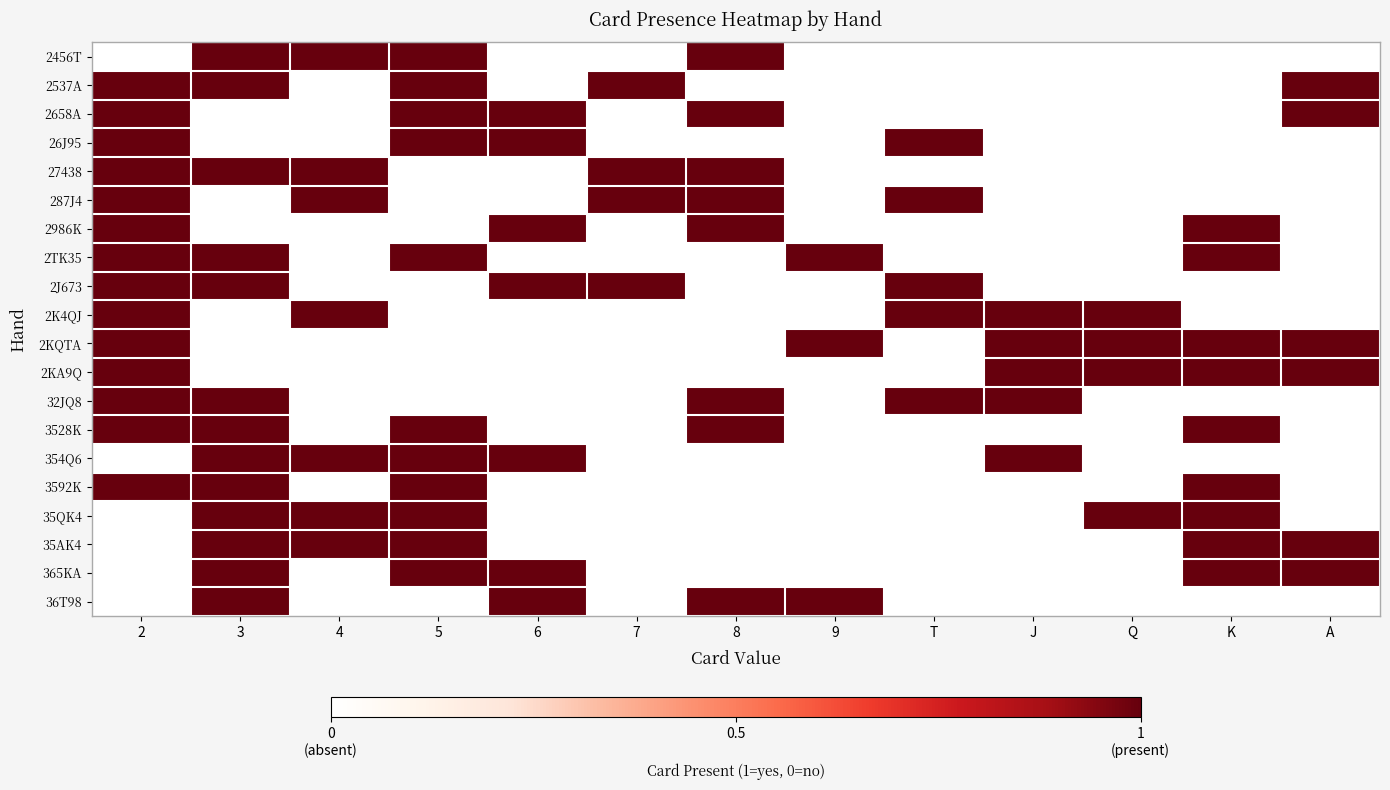

Between 4 and J, which is larger?

4